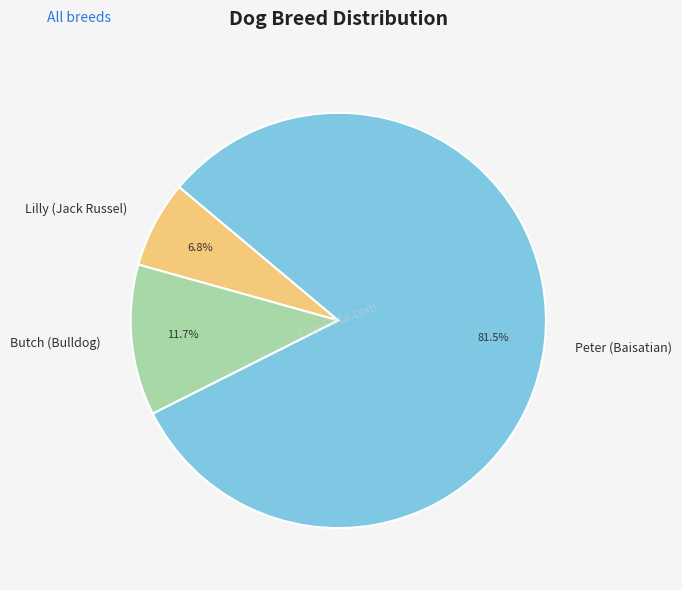

What is the largest slice in the pie chart?

Peter (Baisatian)